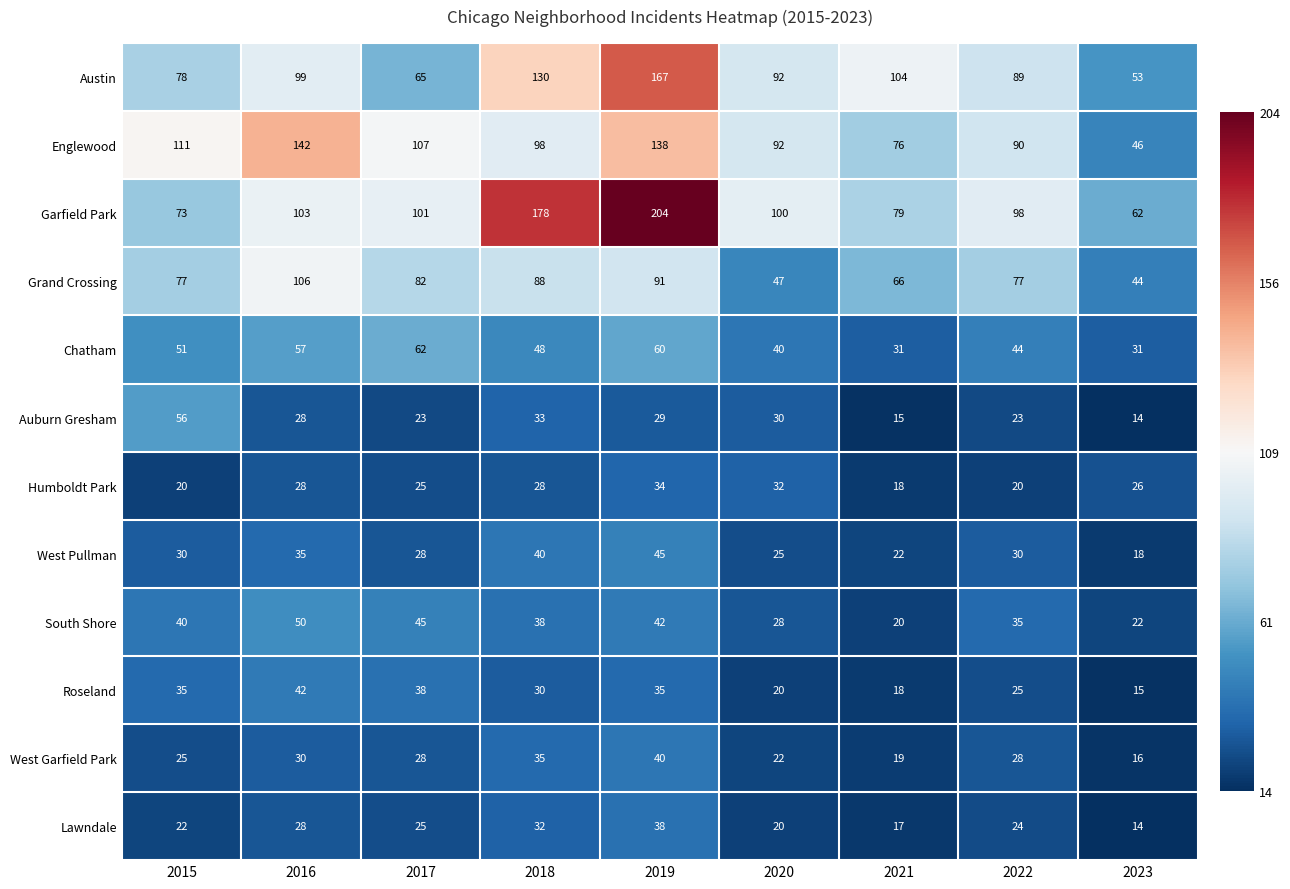

What is the sum of all Roseland values?

258